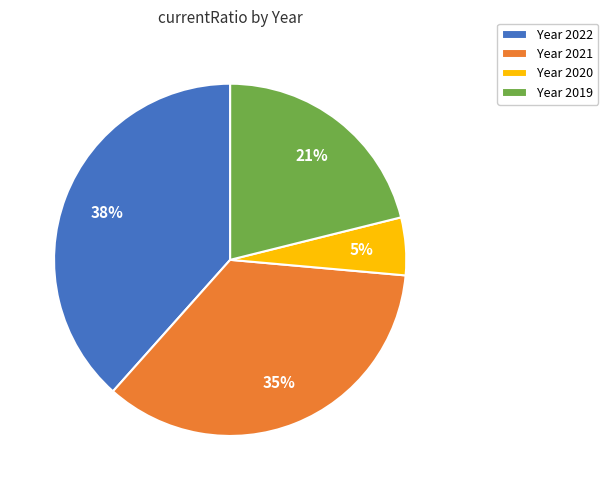

Between Year 2019 and Year 2020, which is larger?

Year 2019